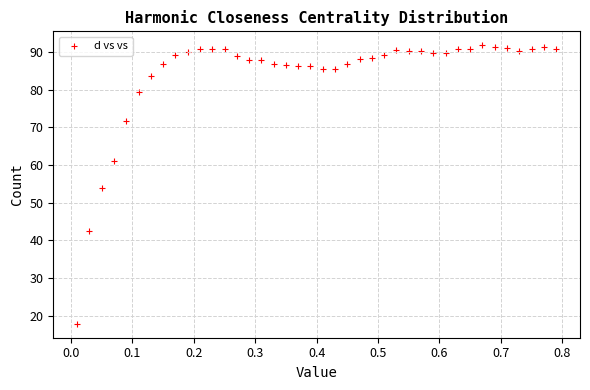

What is the range of Y values (max minus min)?

73.9